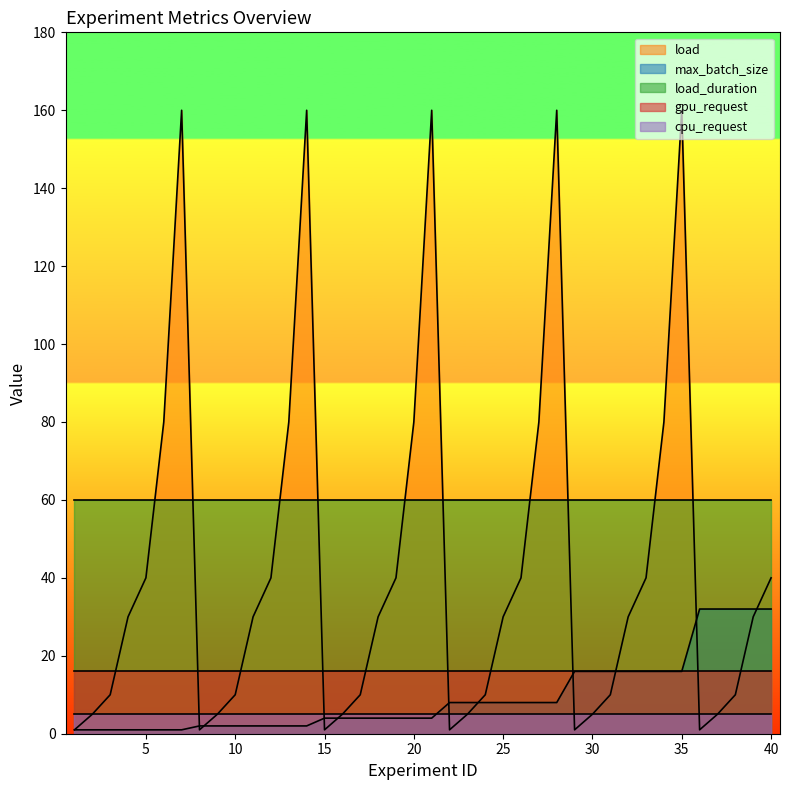

List the labels in order of max_batch_size value, largest first.

36, 37, 38, 39, 40, 29, 30, 31, 32, 33, 34, 35, 22, 23, 24, 25, 26, 27, 28, 15, 16, 17, 18, 19, 20, 21, 8, 9, 10, 11, 12, 13, 14, 1, 2, 3, 4, 5, 6, 7